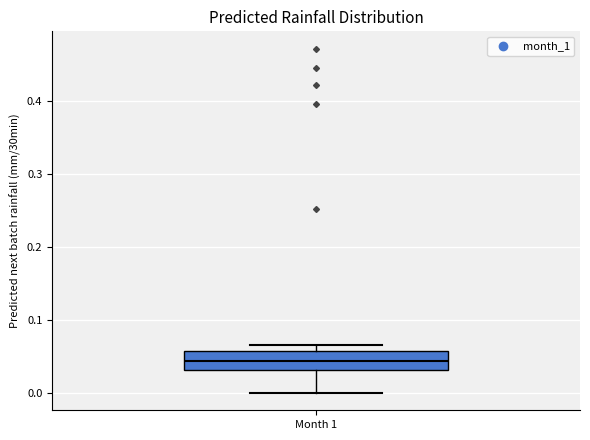

Transcribe this box plot: give where the median line is, the range the box spans, and where the two whiskers end, as read against the y-axis. The values are not printed on the chart, so give them approximately, as read against the axis.

median 0.04, box 0.03 to 0.06, whiskers 0.00 to 0.07